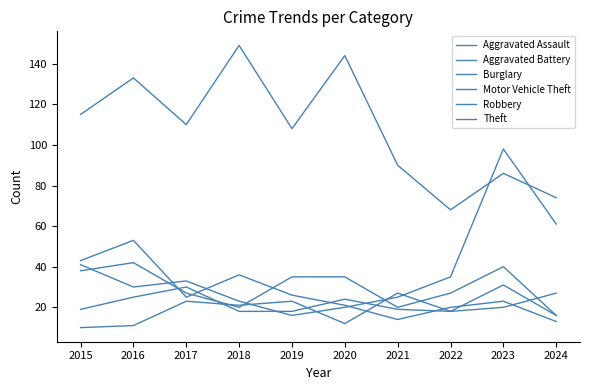

How many lines are shown in the chart?

6